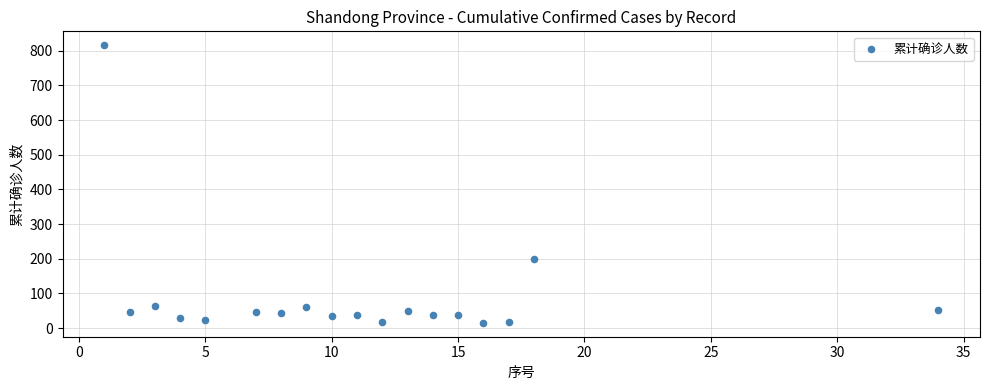

What is the range of Y values (max minus min)?

801